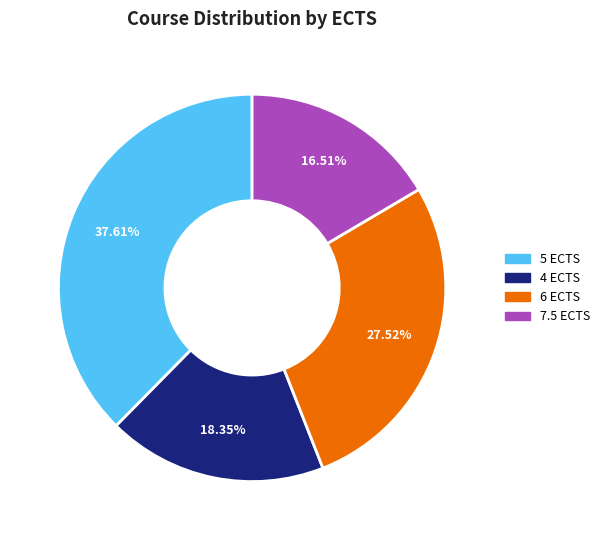

Does any single category account for the majority?

No